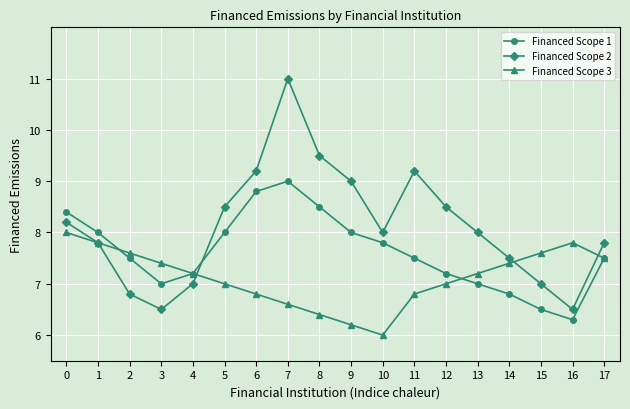

Which series changed the most between 2 and 12?

Financed Scope 2